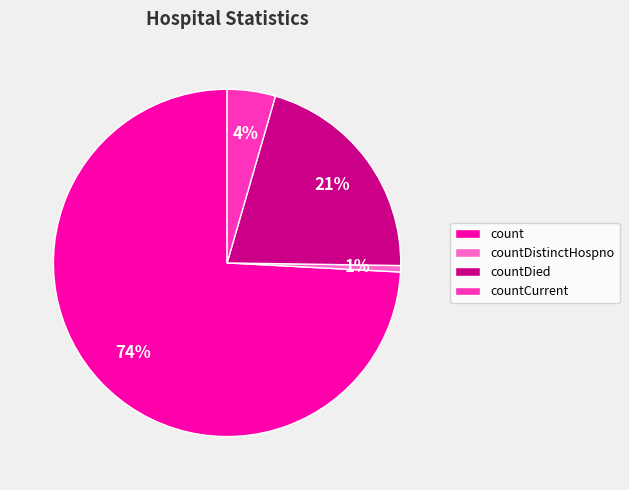

Rank the categories by value from highest to lowest.

count, countDied, countCurrent, countDistinctHospno